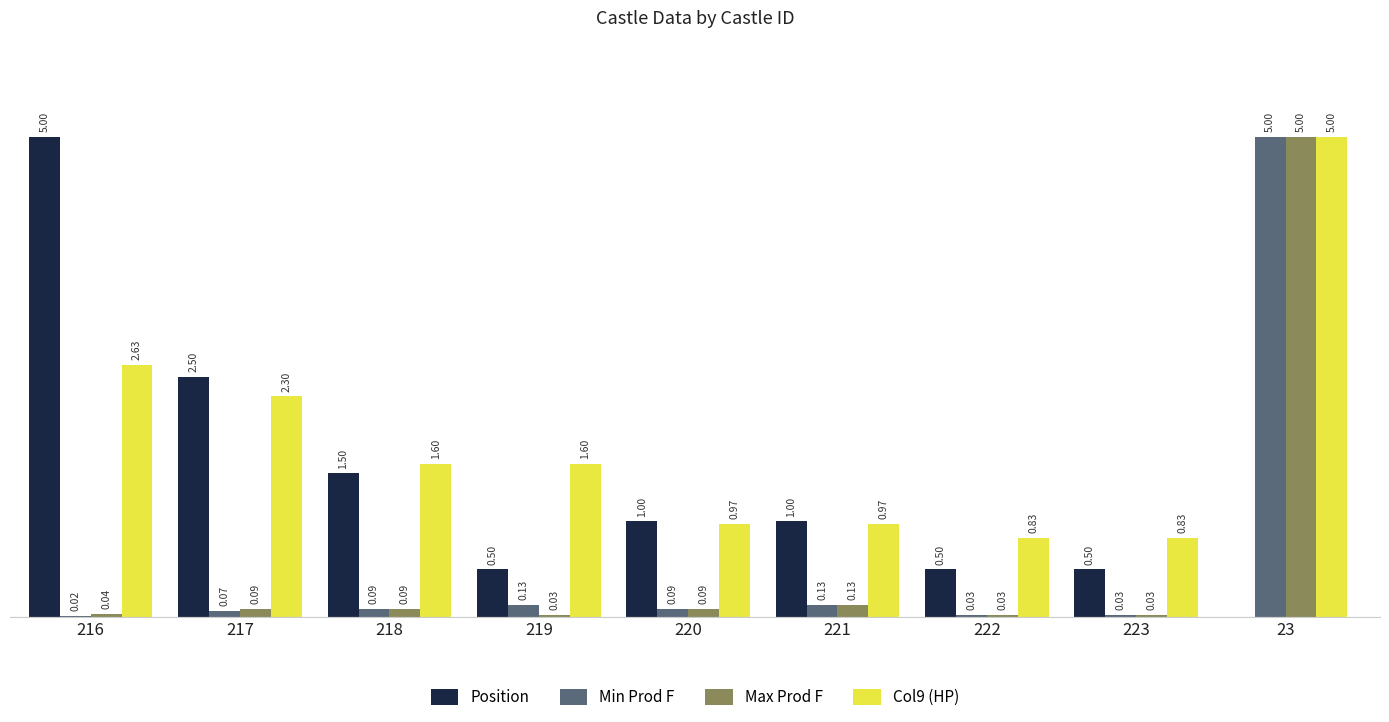

Which series changed the most between 216 and 23?

Position